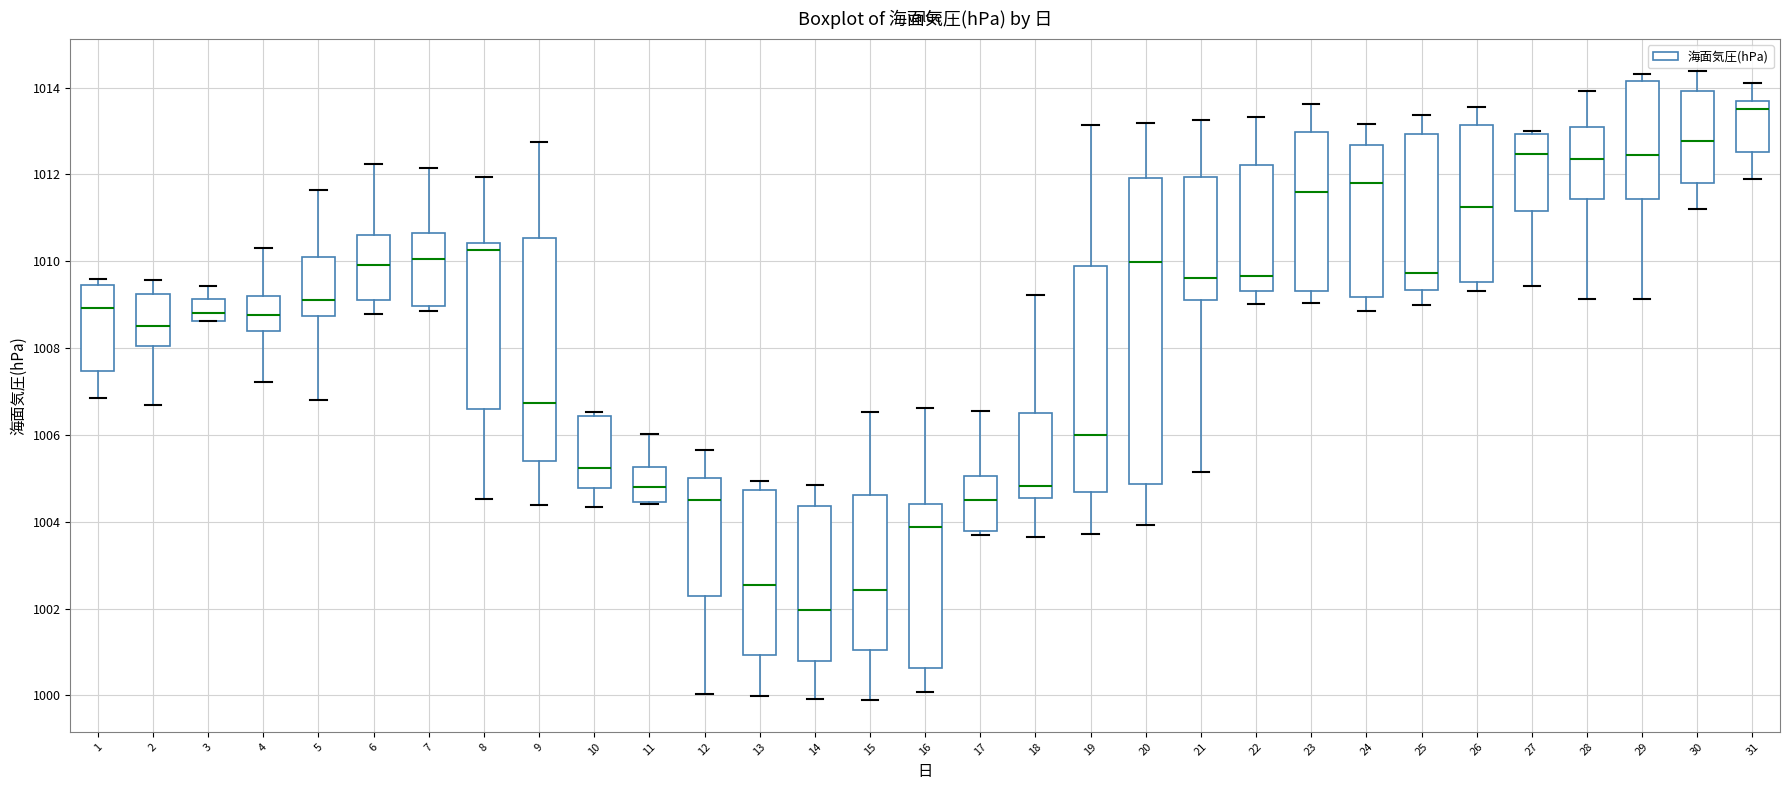

Where does the lower whisker of the box at x = 22 end on the y-axis? The values are not printed on the chart, so give them approximately, as read against the axis.

1009.0